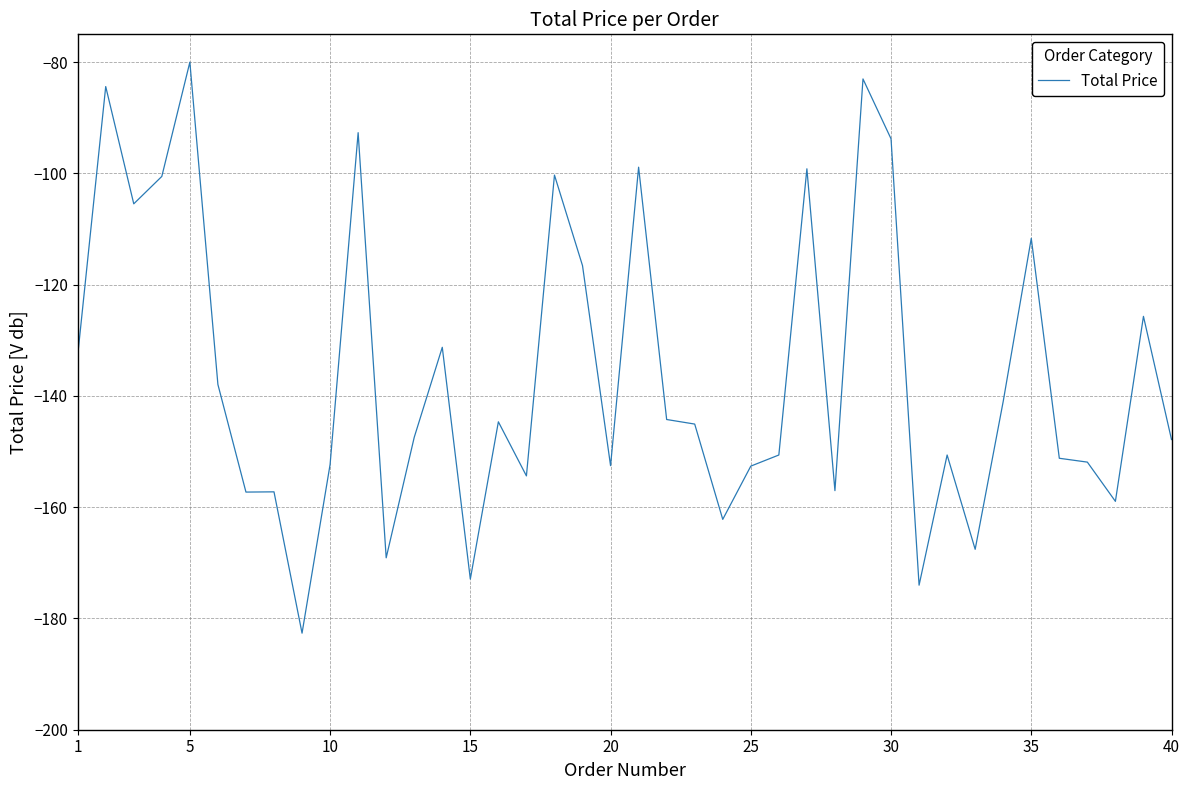

What is the maximum value shown in the chart?

-80.0